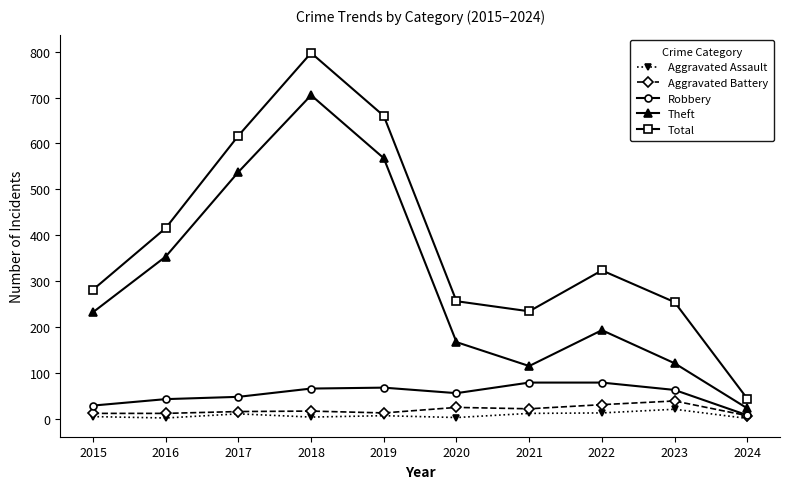

Which category has the highest value across all series?

2018